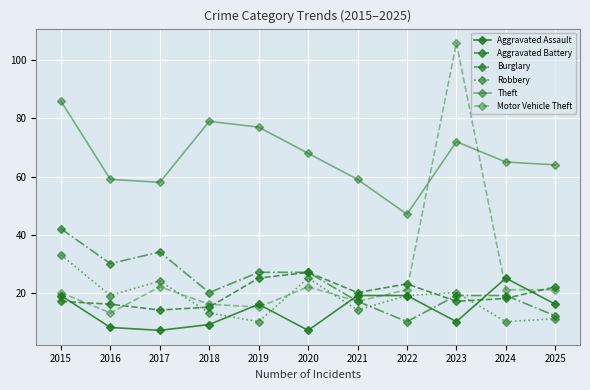

How many values in the Robbery series are below 19?

5